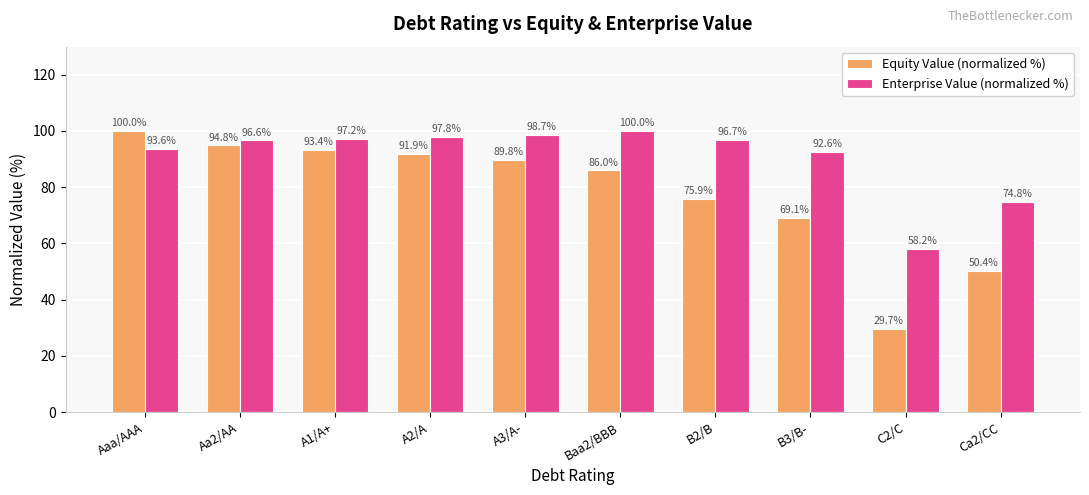

Rank the series by their average value, from highest to lowest.

Enterprise Value (normalized %), Equity Value (normalized %)